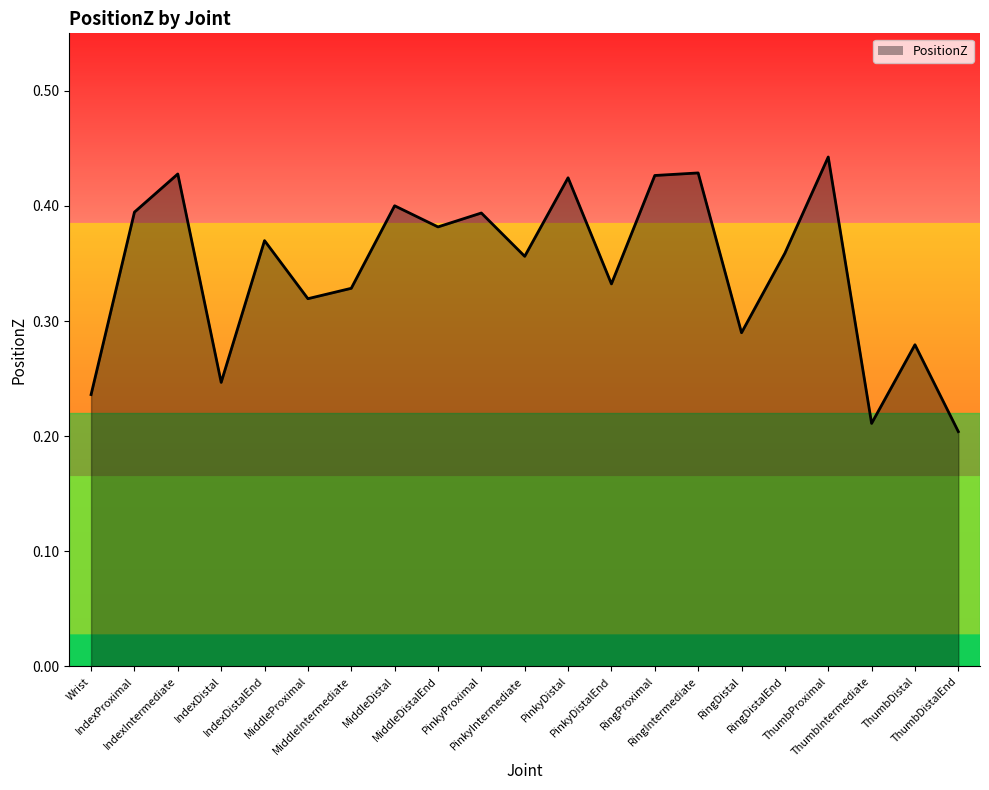

What is the average value?

0.3